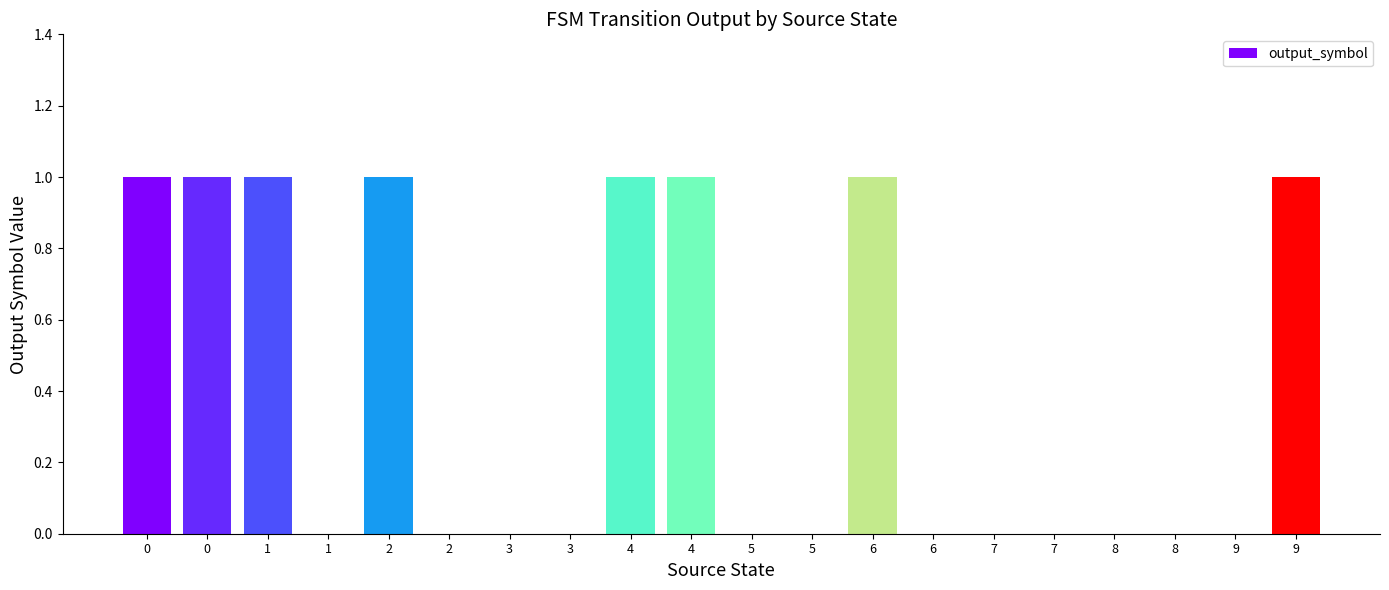

What is the value of the 4th bar from the left?

1